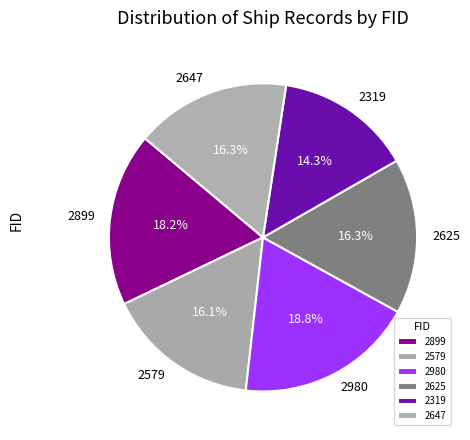

What is the smallest slice in the pie chart?

2319